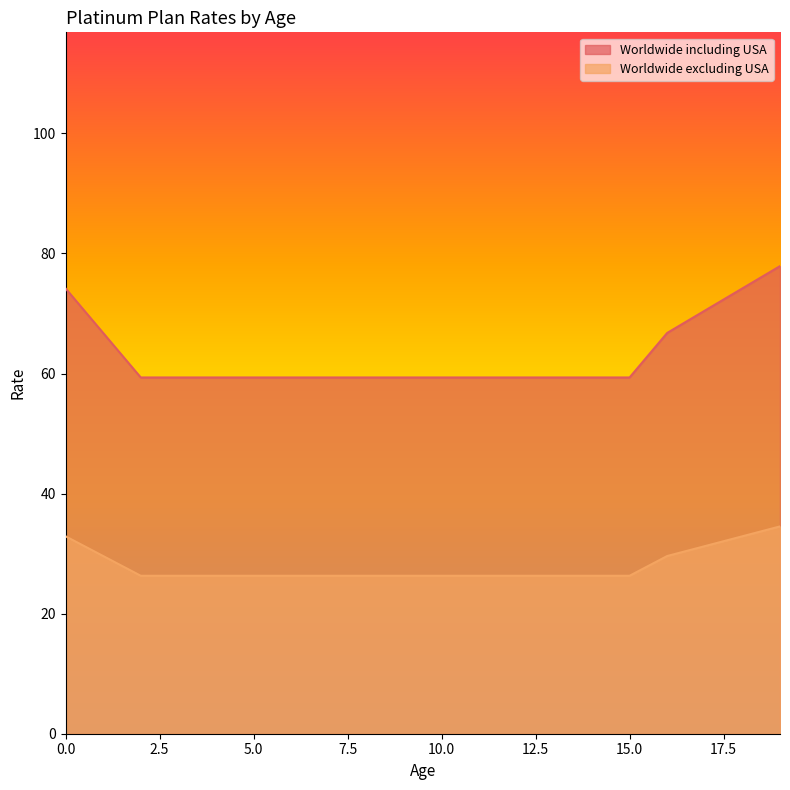

At how many categories does at least one series exceed 61?

6